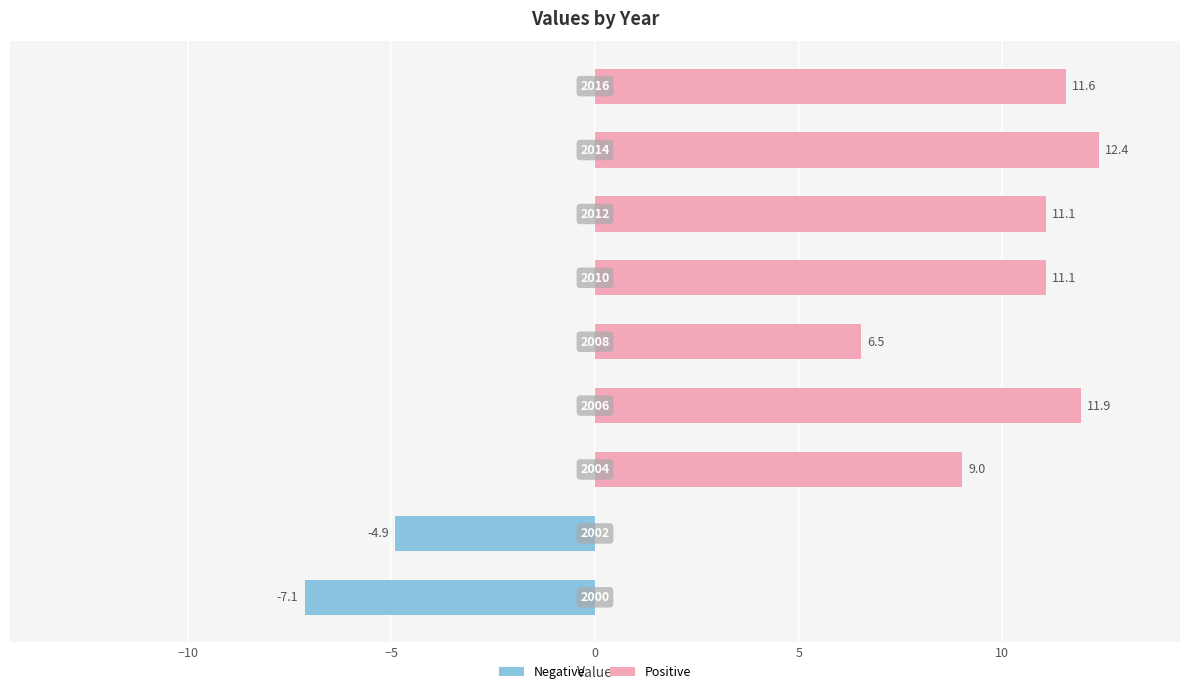

How many categories are shown in the chart?

9